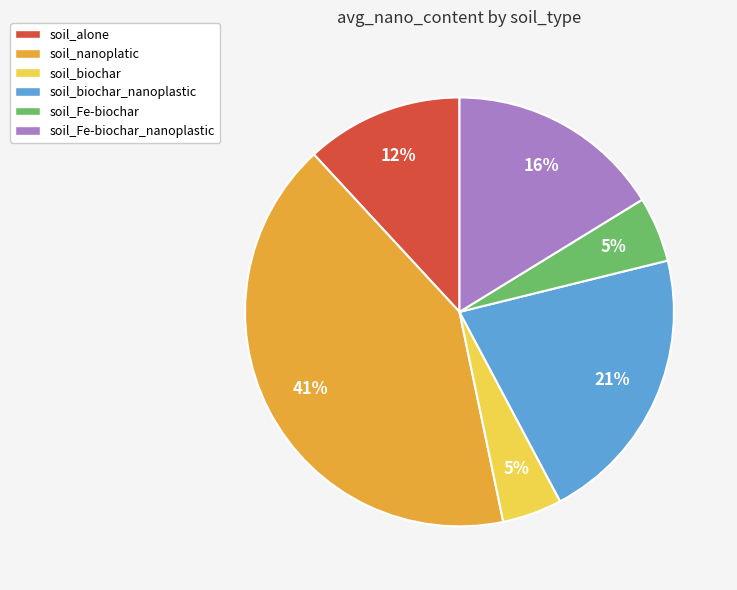

Count the number of slices in the pie.

6